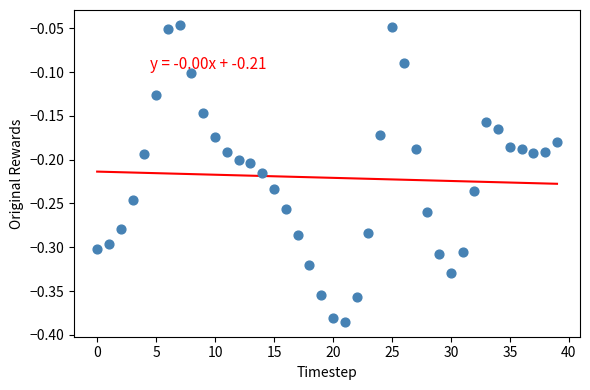

What is the range of Y values (max minus min)?

0.3